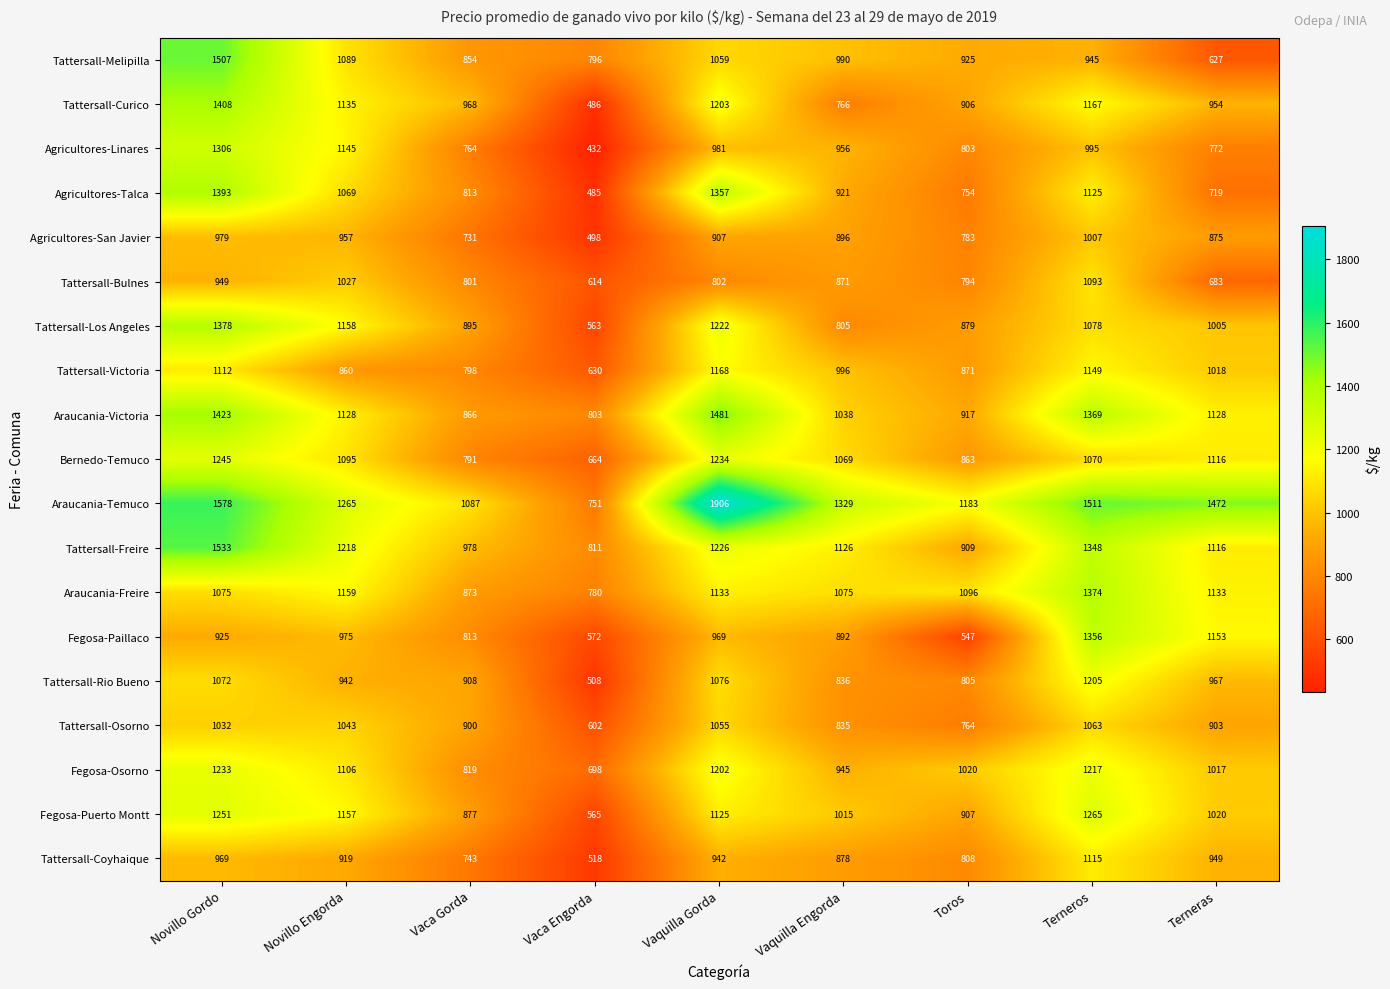

What is the minimum value for Agricultores-Linares?

432